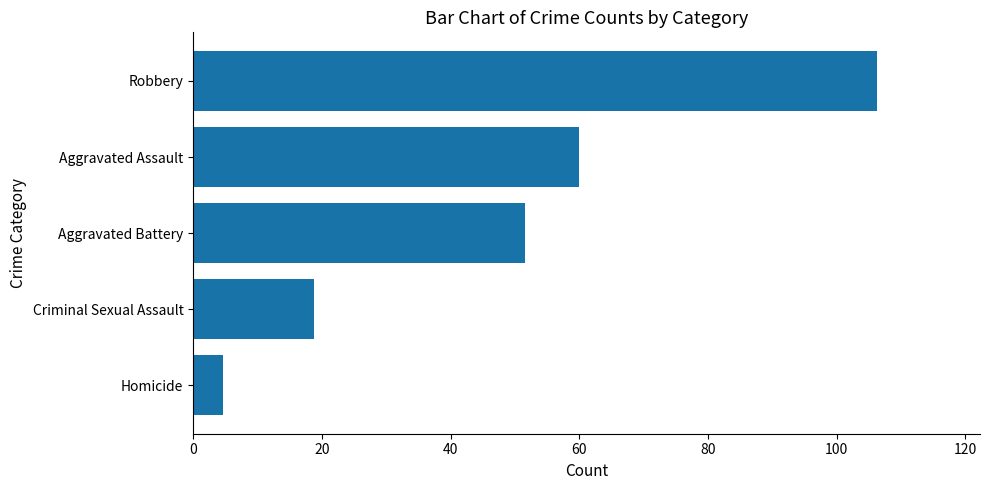

List the labels in order of value, largest first.

Robbery, Aggravated Assault, Aggravated Battery, Criminal Sexual Assault, Homicide